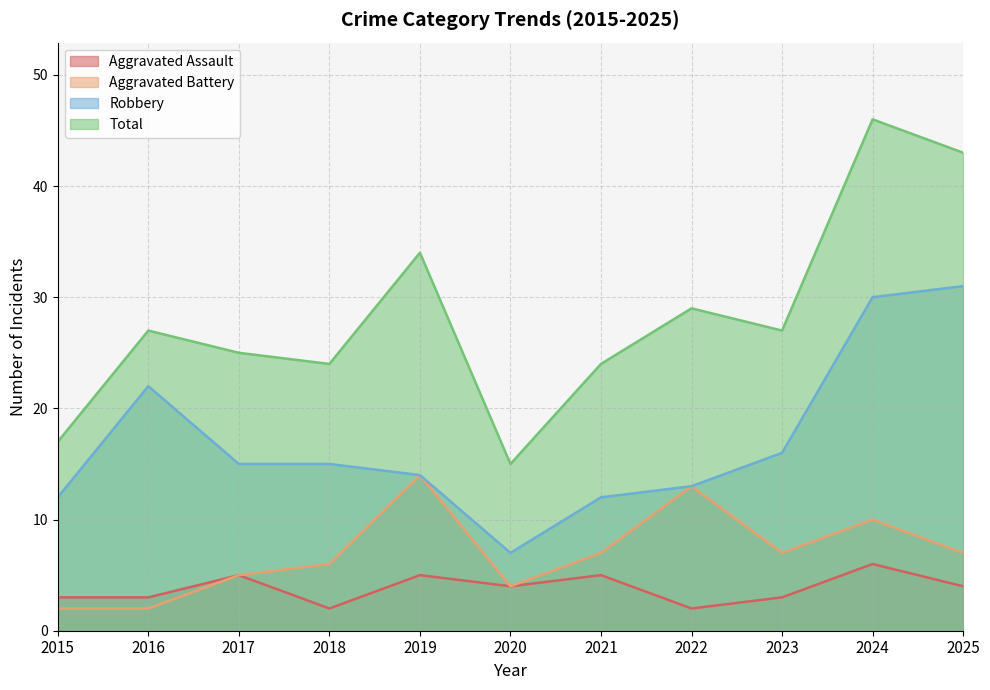

What is the highest value of the Aggravated Assault series?

6